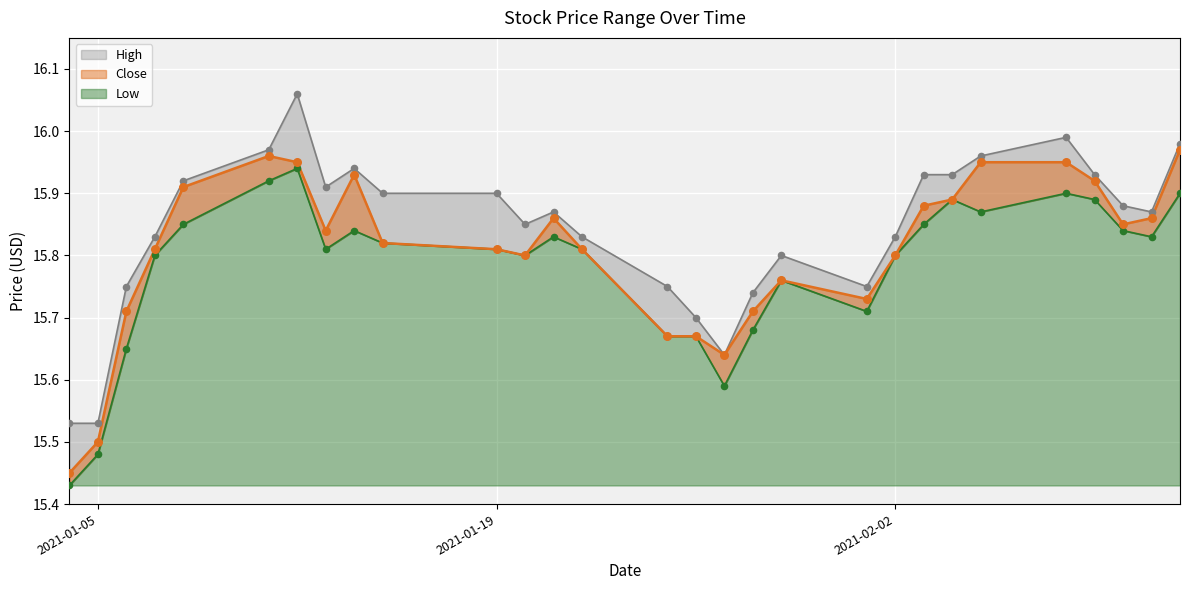

What are all the series names shown in the legend?

High, Close, Low